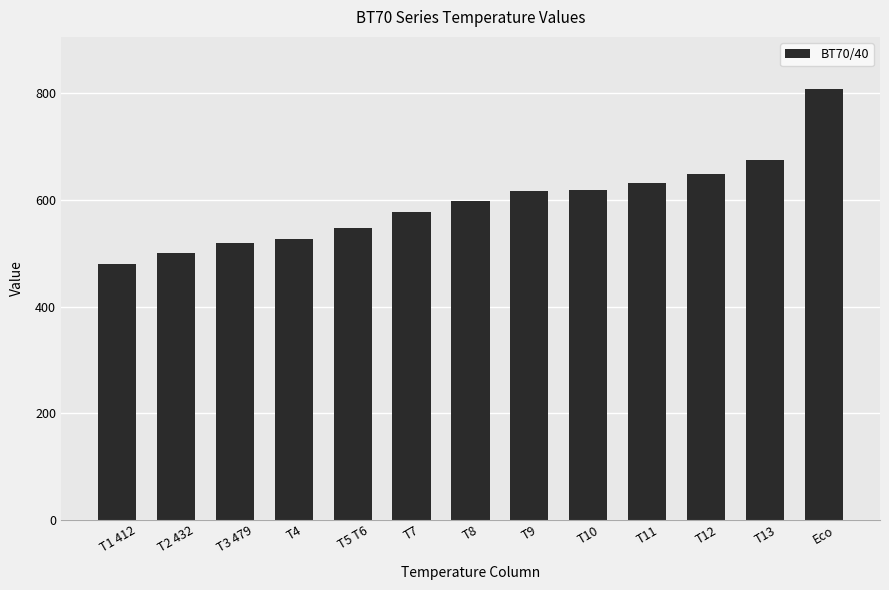

What is the difference between the values at T2 432 and Eco?

308